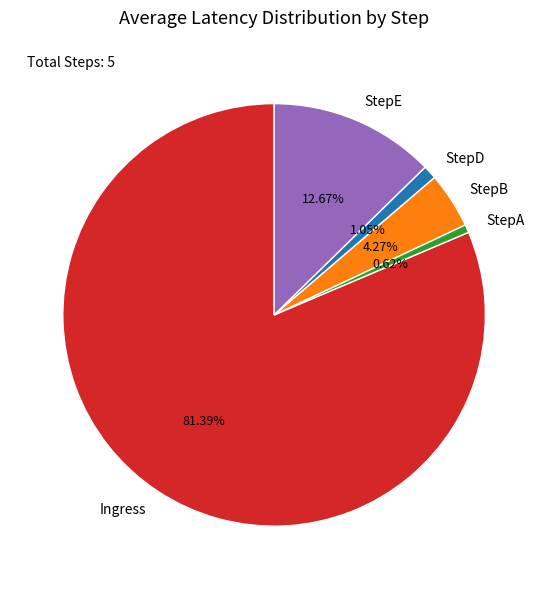

To the nearest percent, what is the average slice percentage?

20%